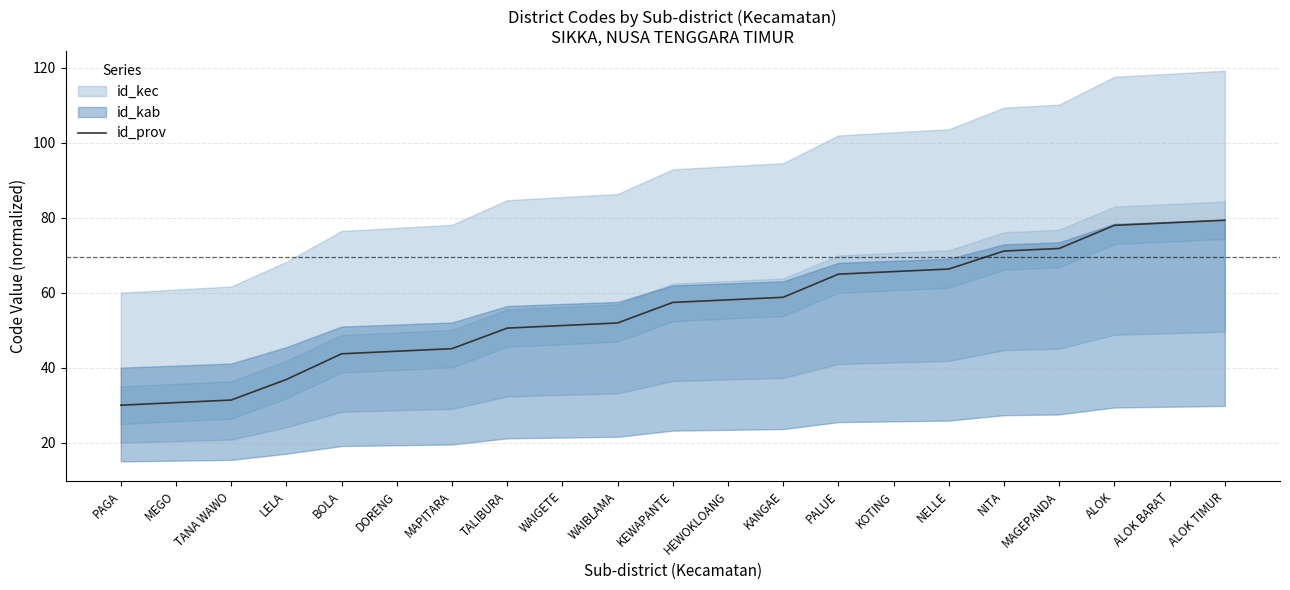

Which has a higher value, BOLA or ALOK BARAT?

ALOK BARAT